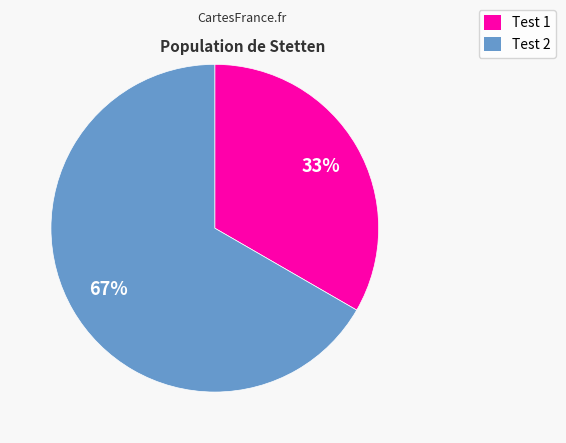

To the nearest percent, what is the average slice percentage?

50%